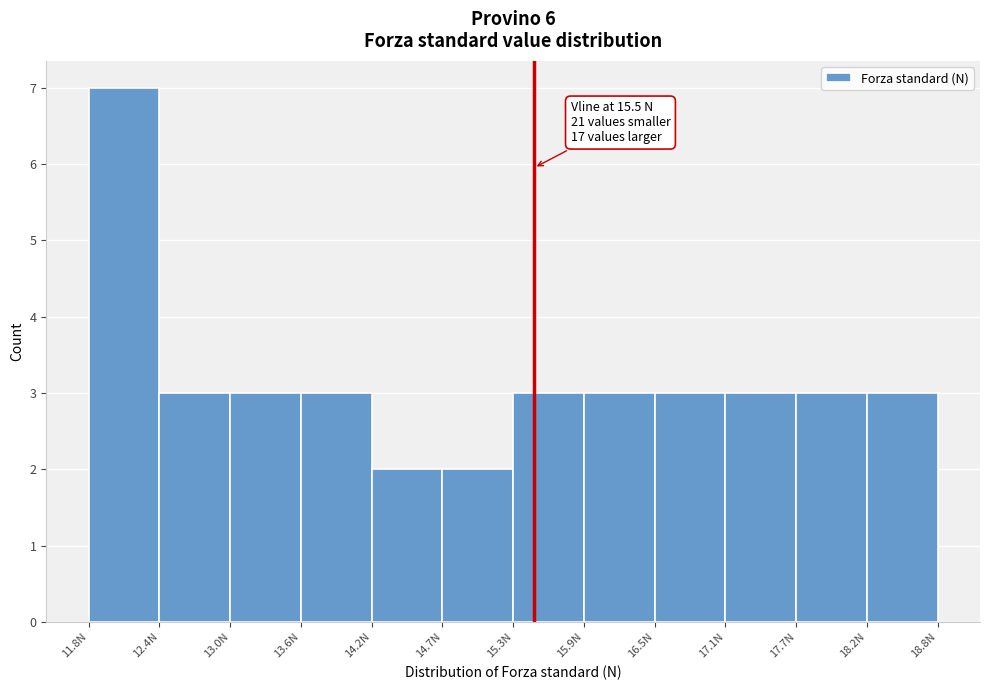

Over which range of the x-axis is the bar tallest?

11.8 to 12.4